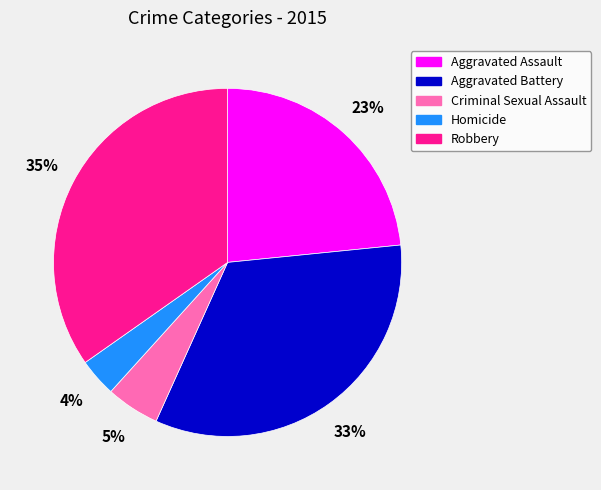

What is the largest slice in the pie chart?

Robbery